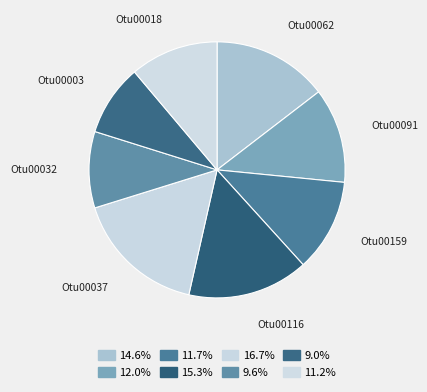

Does any single category account for the majority?

No